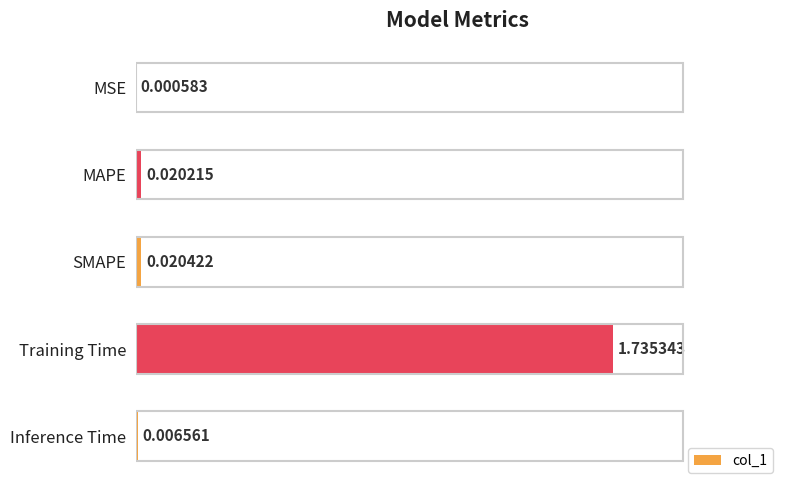

At which category does the chart reach its peak across all series?

Training Time